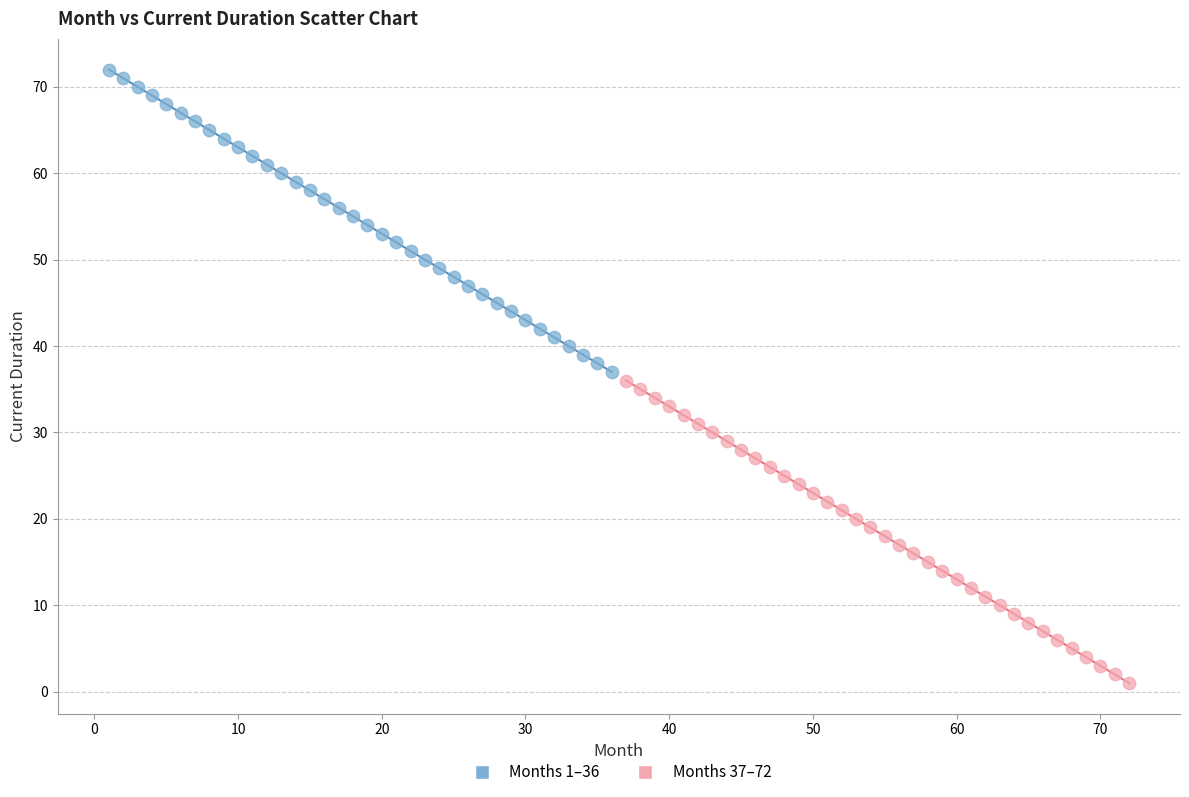

Which series reaches the maximum Y coordinate?

Months 1–36